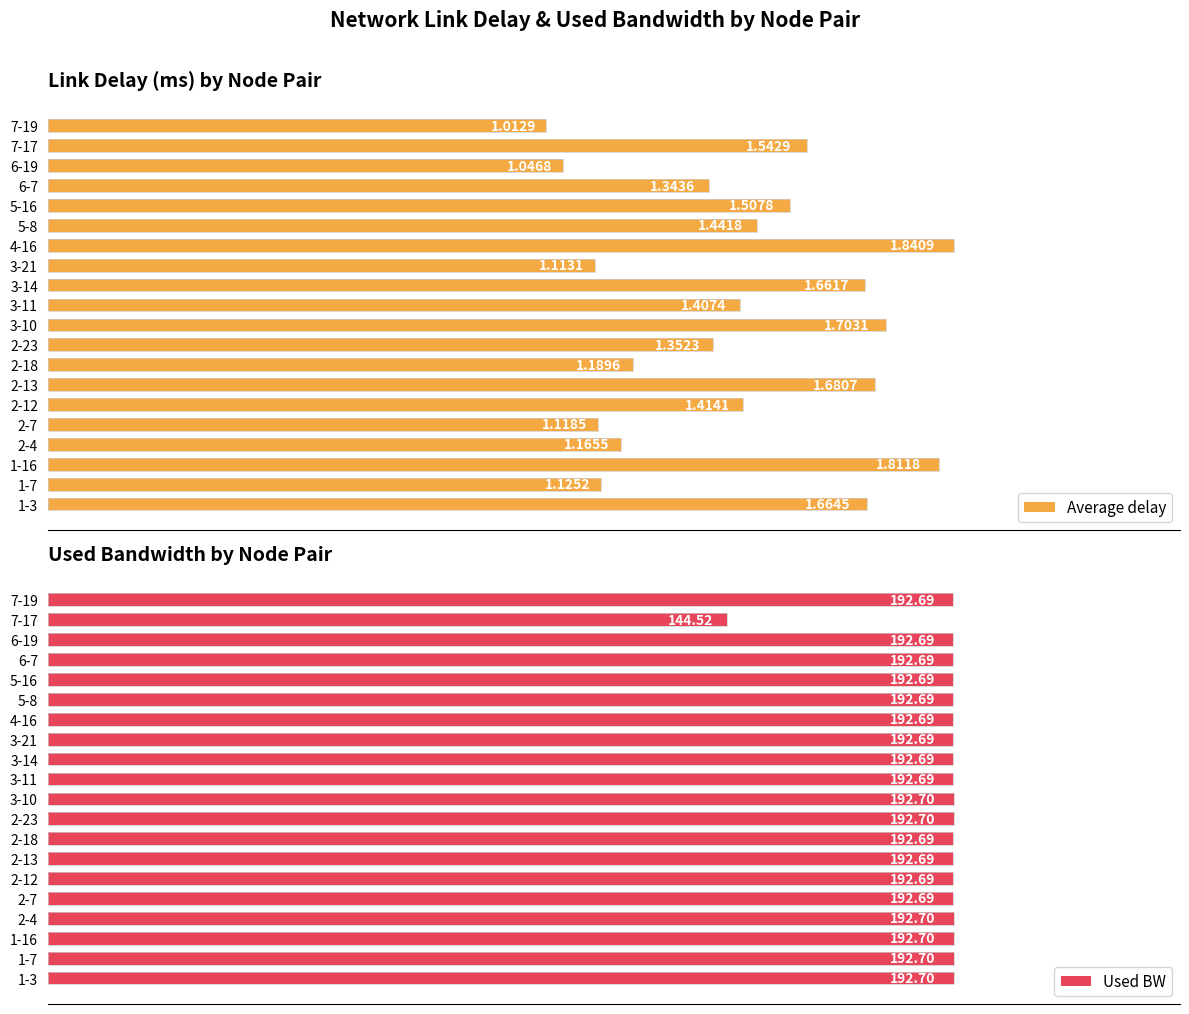

How many categories are shown in the chart?

20